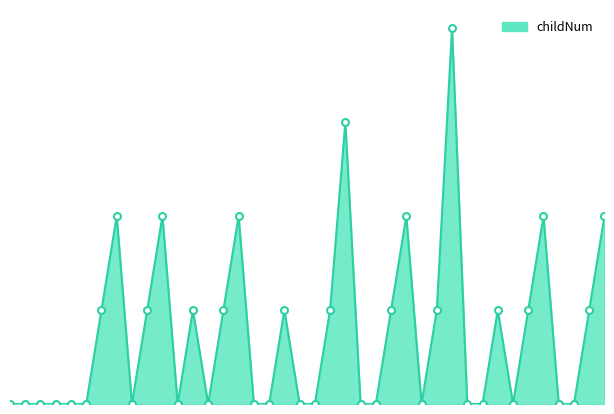

How many lines are shown in the chart?

1